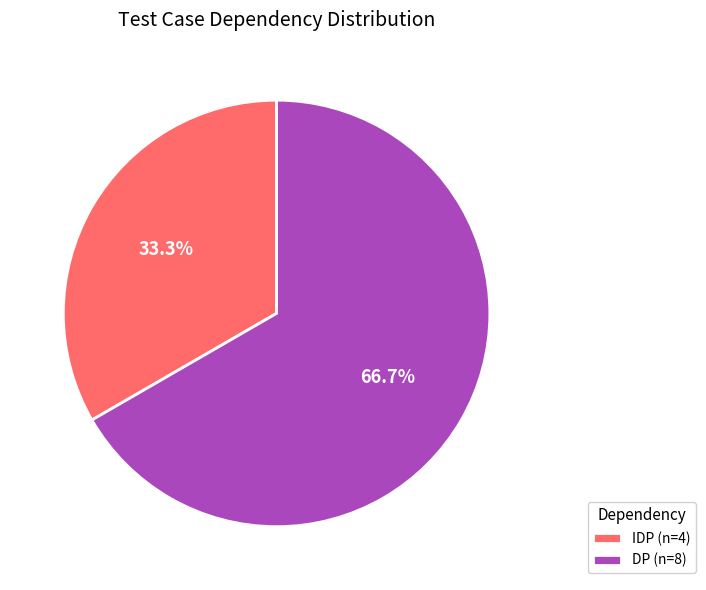

Which slice is the largest?

DP